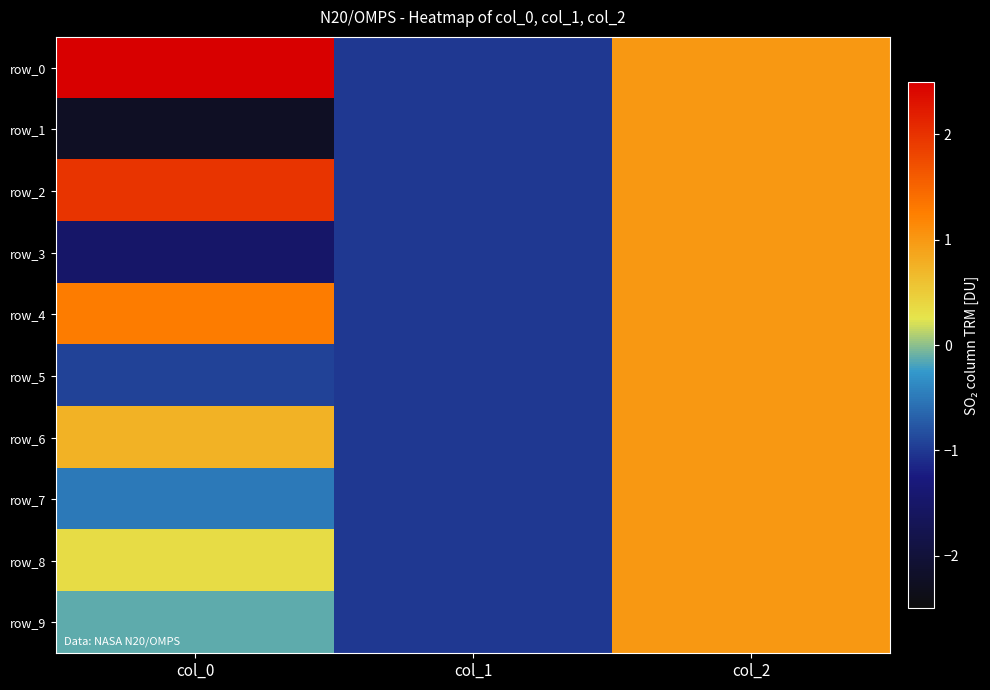

Which category has the highest value in the row_9 series?

col_2